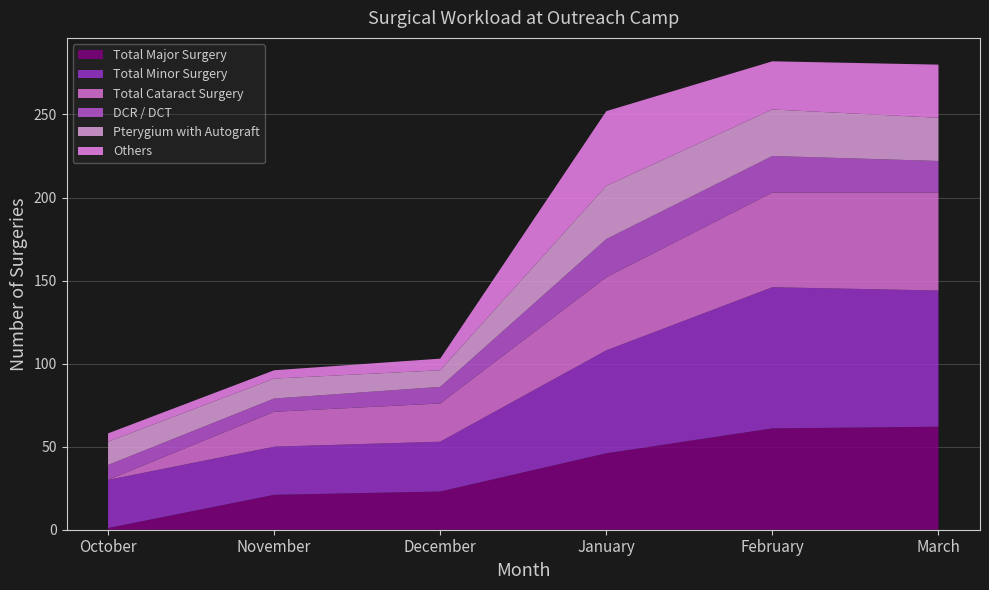

Reading left to right, transcribe all the data shown in this chart.

Total Major Surgery: 1	21	23	46	61	62
Total Minor Surgery: 29	29	30	62	85	82
Total Cataract Surgery: 0	21	23	44	57	59
DCR / DCT: 9	8	10	23	22	19
Pterygium with Autograft: 14	12	10	32	28	26
Others: 5	5	7	45	29	32